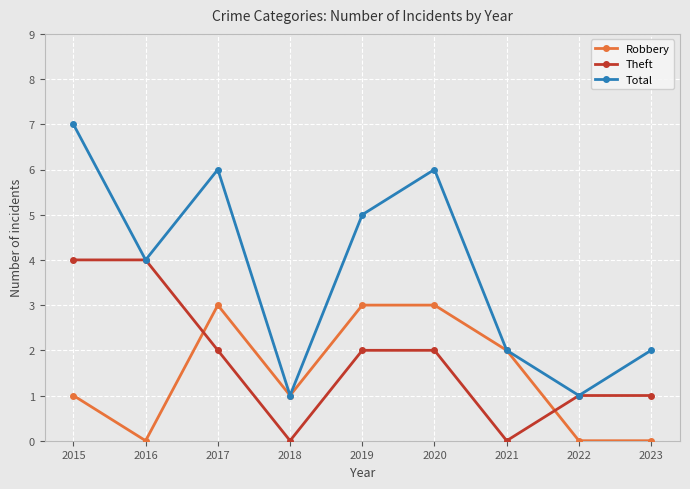

At which category does Robbery reach its first local valley?

2016